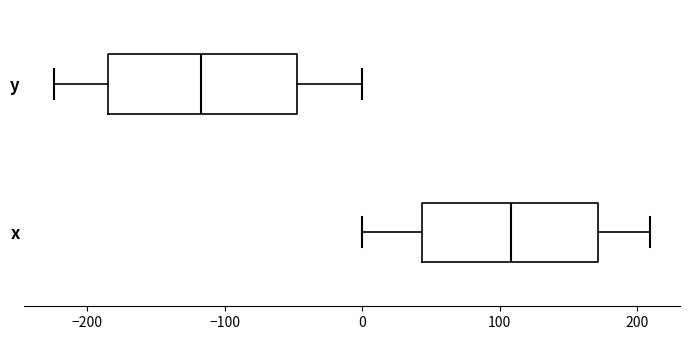

Where is the left edge of the box for x on the x-axis? The values are not printed on the chart, so give them approximately, as read against the axis.

40